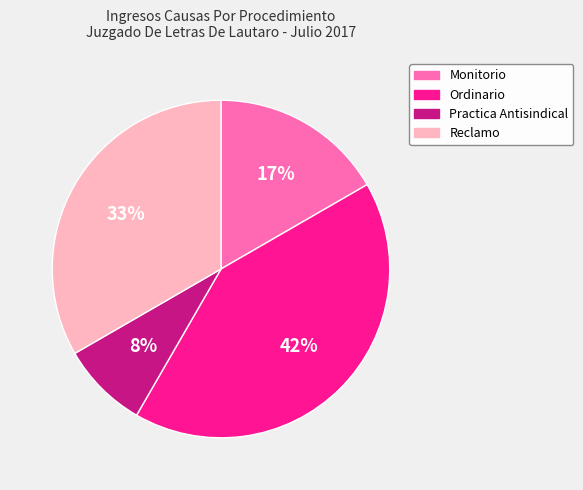

Rank the categories by value from highest to lowest.

Ordinario, Reclamo, Monitorio, Practica Antisindical